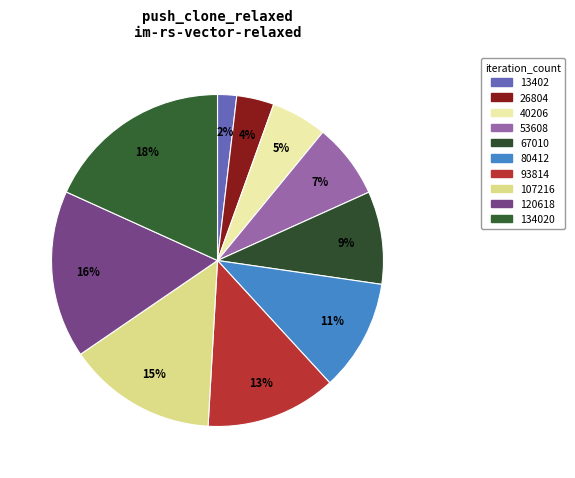

To the nearest percent, what is the difference between the largest and smallest slice percentages?

16%